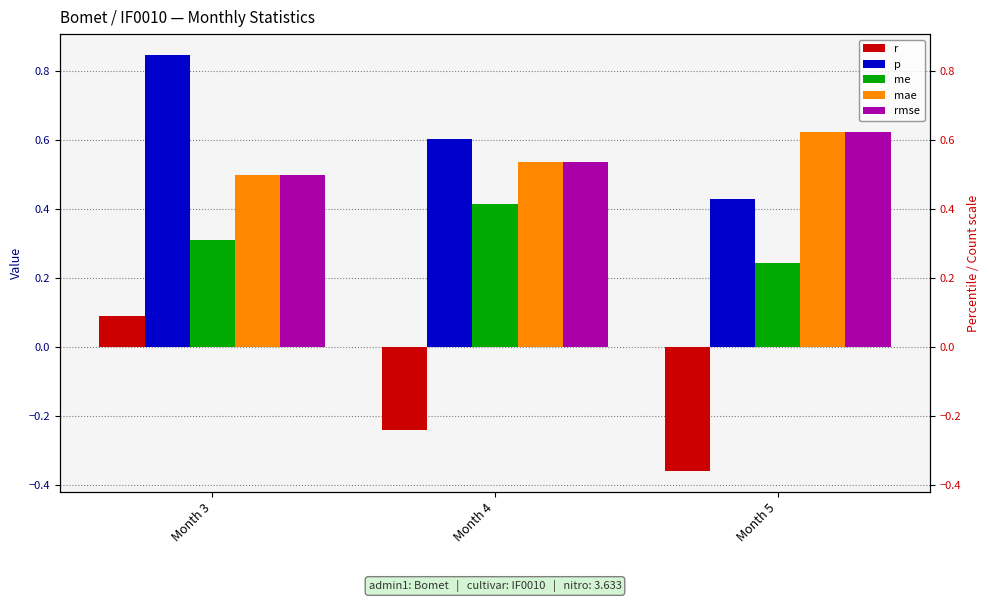

Which category has the highest value in the me series?

Month 4